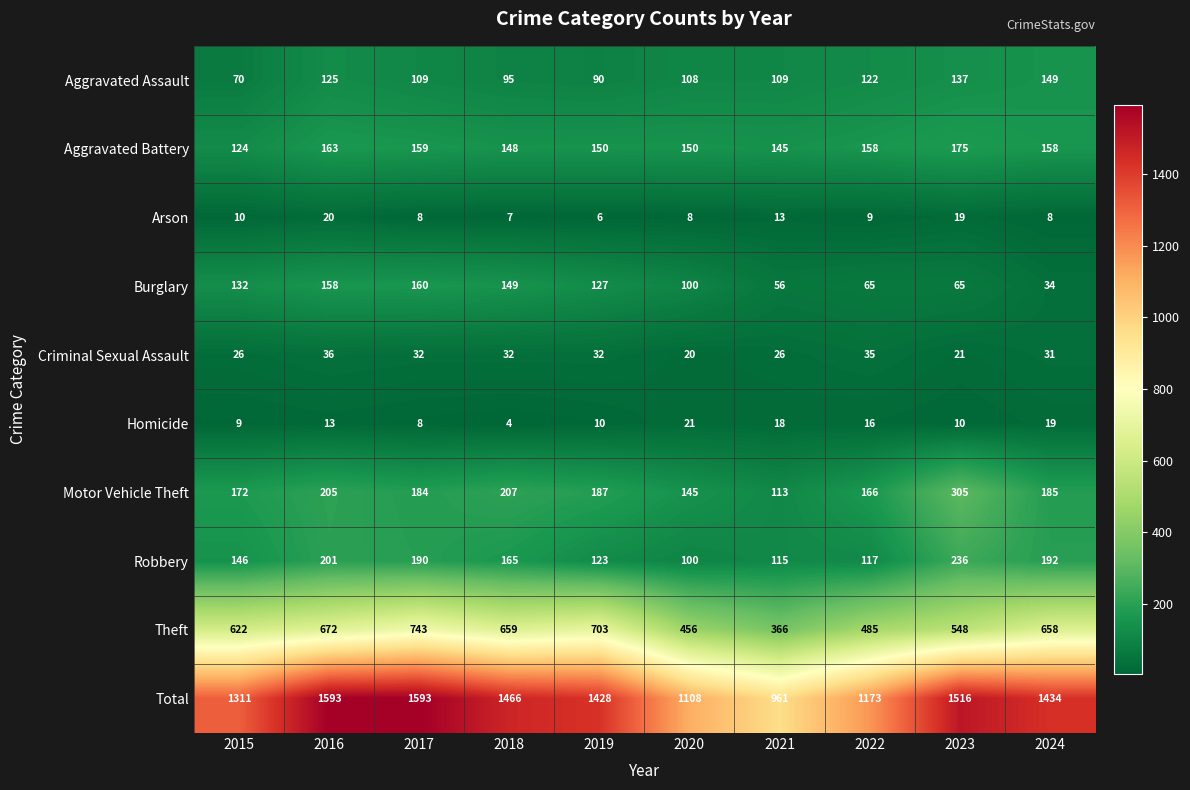

Which series has the widest spread of values?

Total